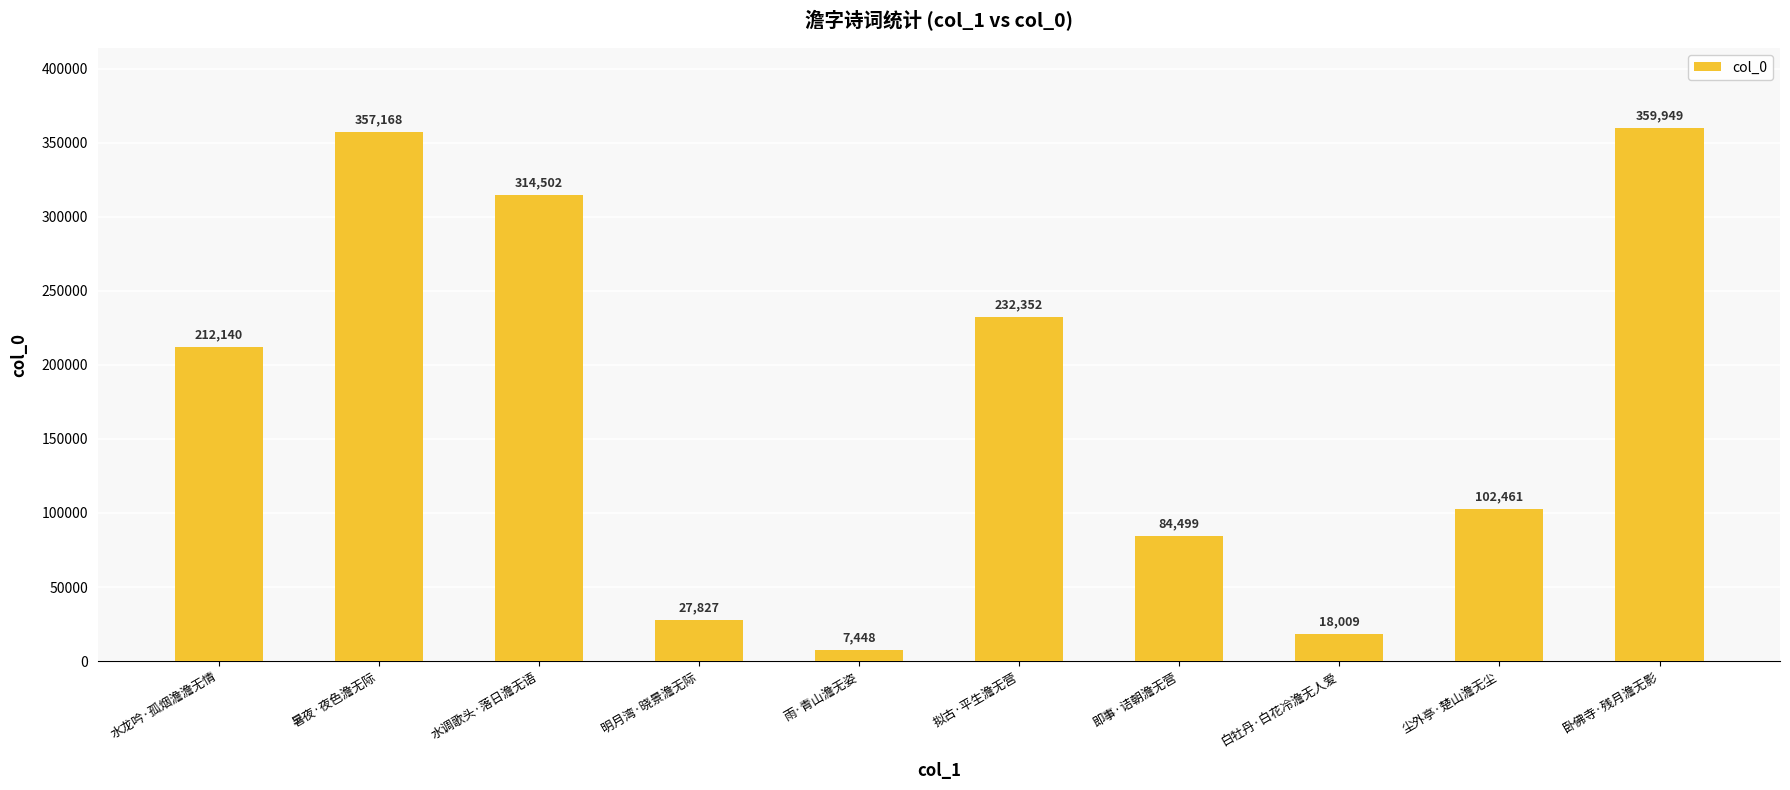

What is the change in value from 白牡丹·白花冷澹无人爱 to 卧佛寺·残月澹无影?

+341940